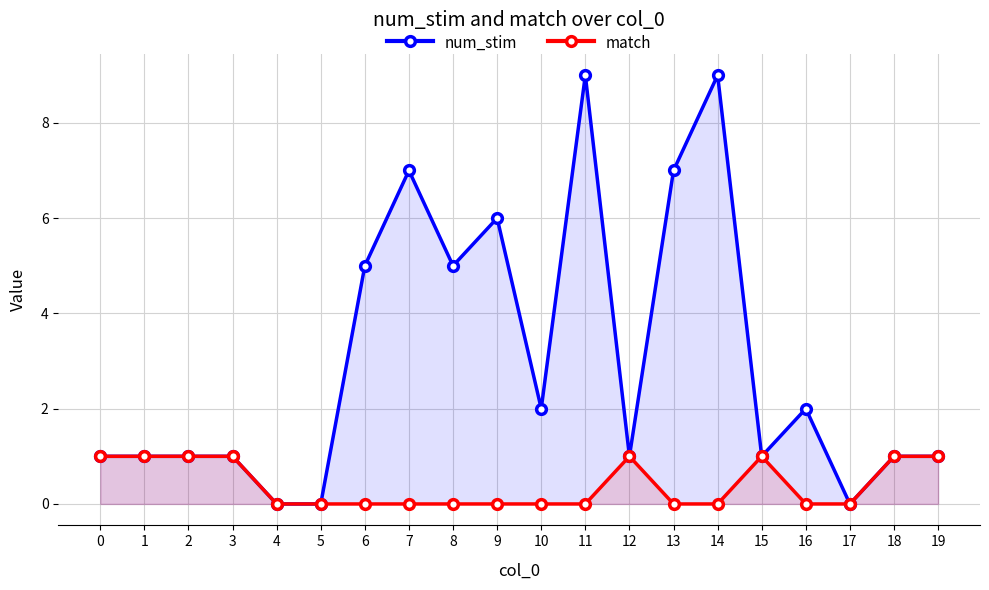

Which series has the widest spread of values?

num_stim